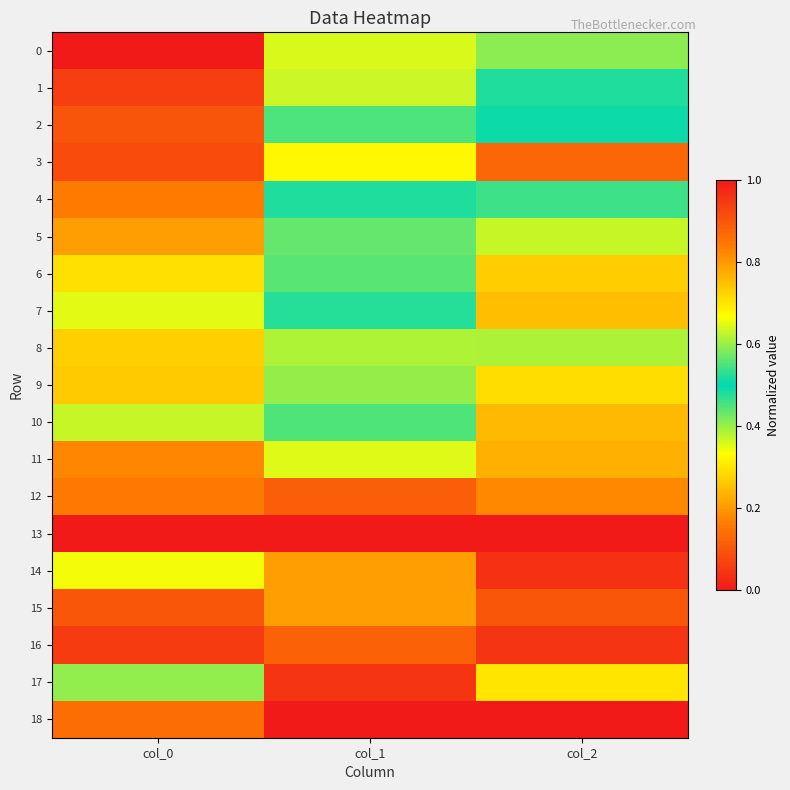

At col_0, list the series in order from smallest to largest.

13, 16, 15, 12, 11, 17, 10, 7, 14, 6, 8, 9, 5, 4, 18, 2, 3, 1, 0